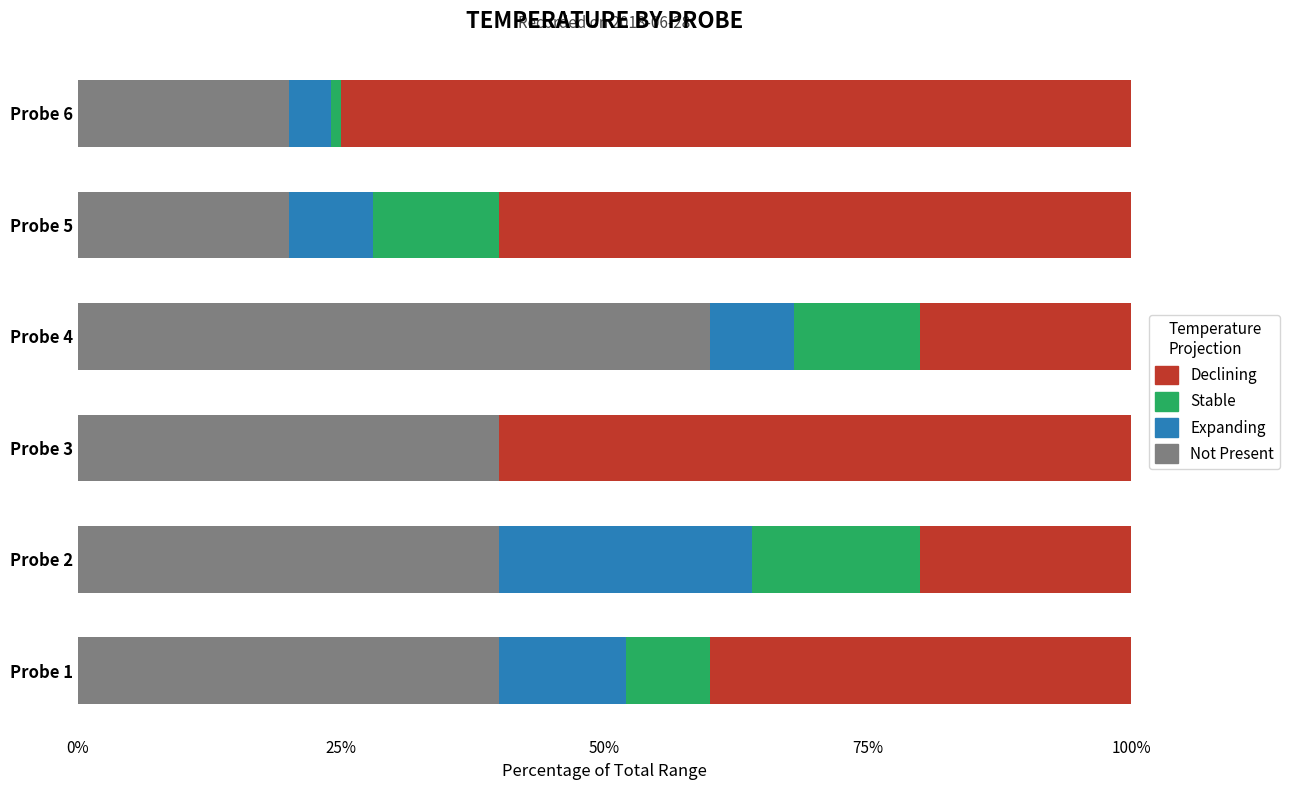

What is the total value across all series at Probe 3?

100.0